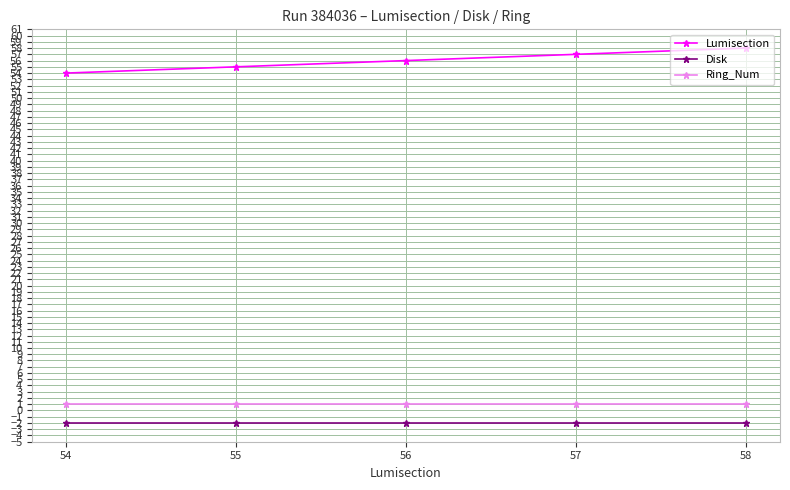

What are all the series names shown in the legend?

Lumisection, Disk, Ring_Num